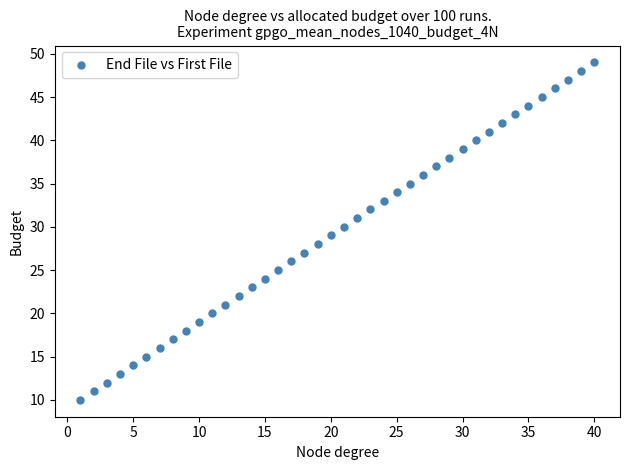

What is the range of Y values (max minus min)?

39